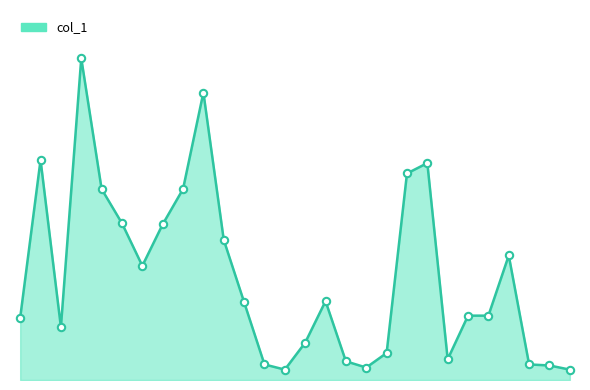

At how many categories does at least one series exceed 97216?

12